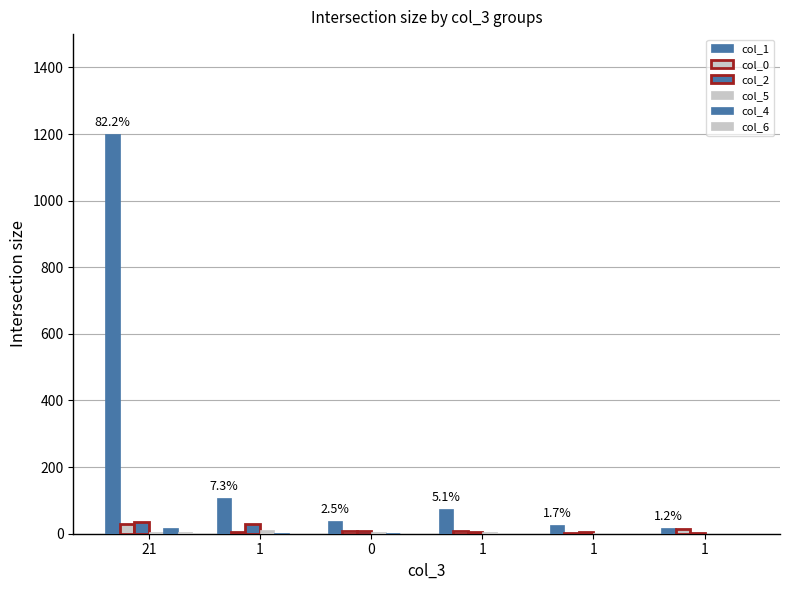

Does the chart contain stacked bars?

No